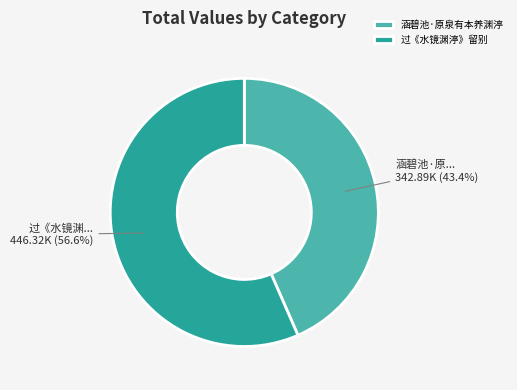

The 过《水镜渊渟》留别 slice represents 66% of the pie. True or false?

False